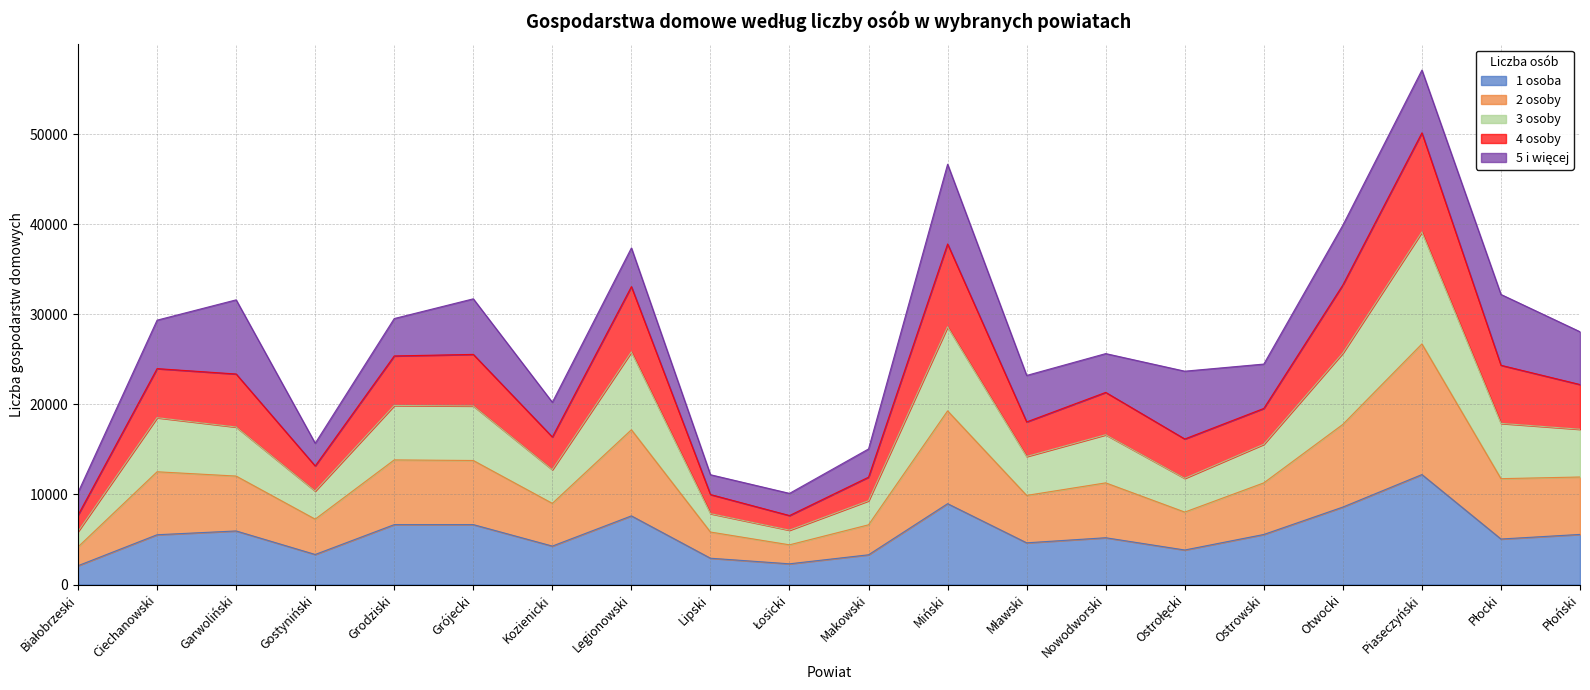

At which category is the sum across all series the highest?

Piaseczyński